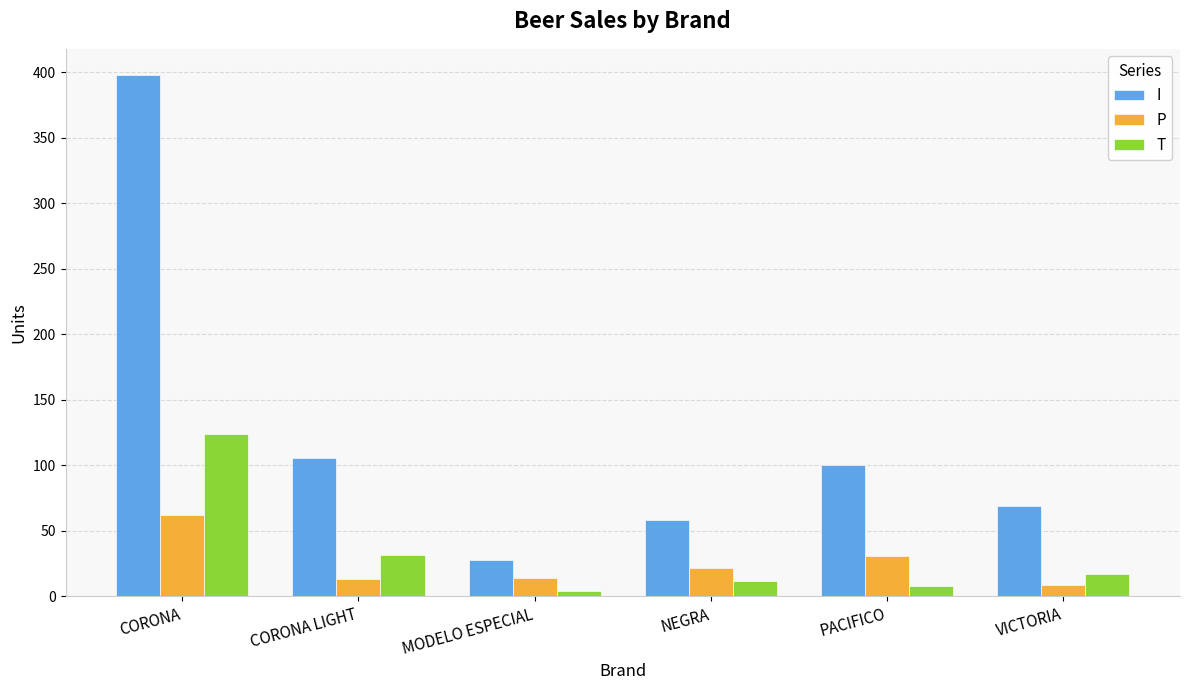

How many bars are there in total?

18